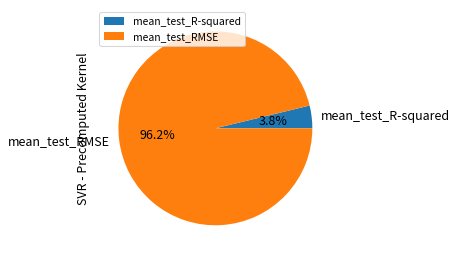

How many slices are in this pie chart?

2